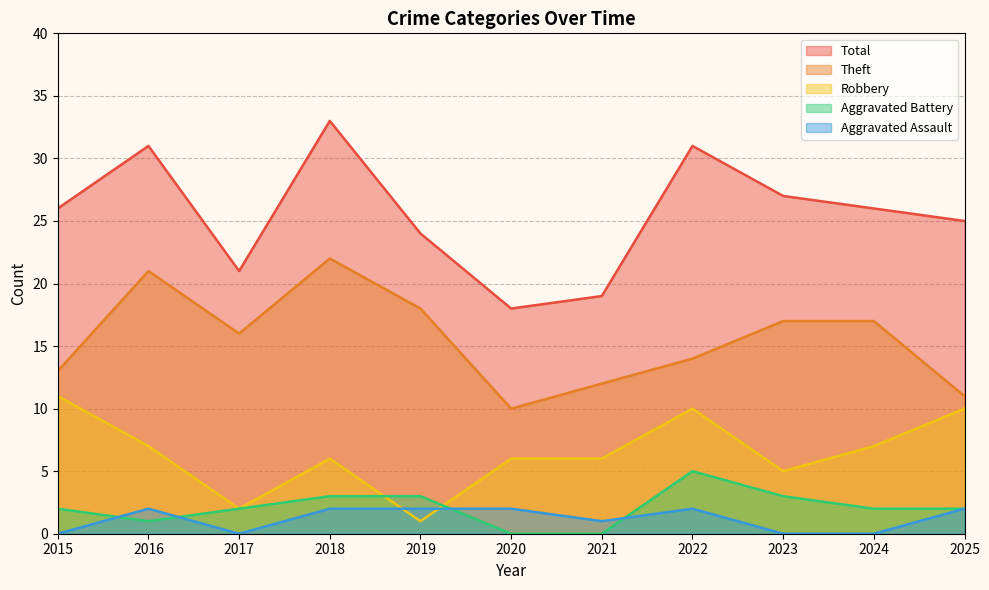

Which series changed the most between 2016 and 2024?

Total